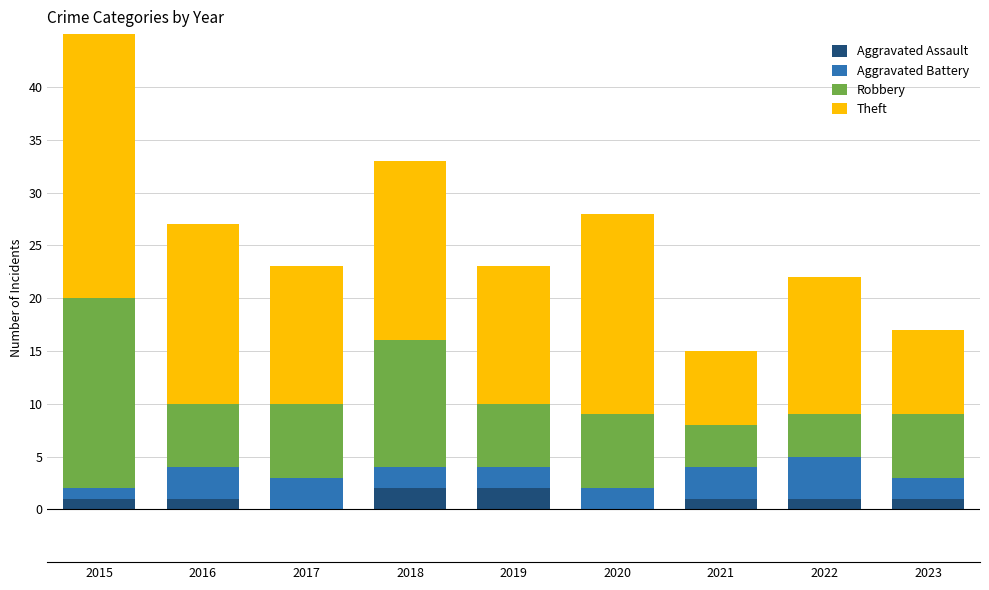

What are all the series names shown in the legend?

Aggravated Assault, Aggravated Battery, Robbery, Theft